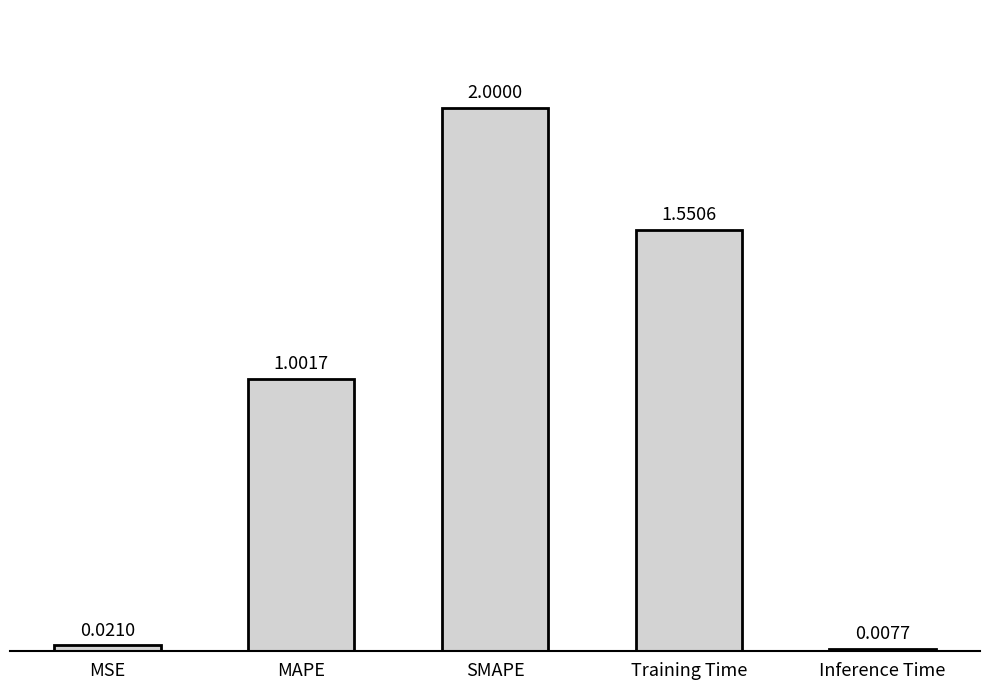

At which label is the value closest to 1?

MAPE